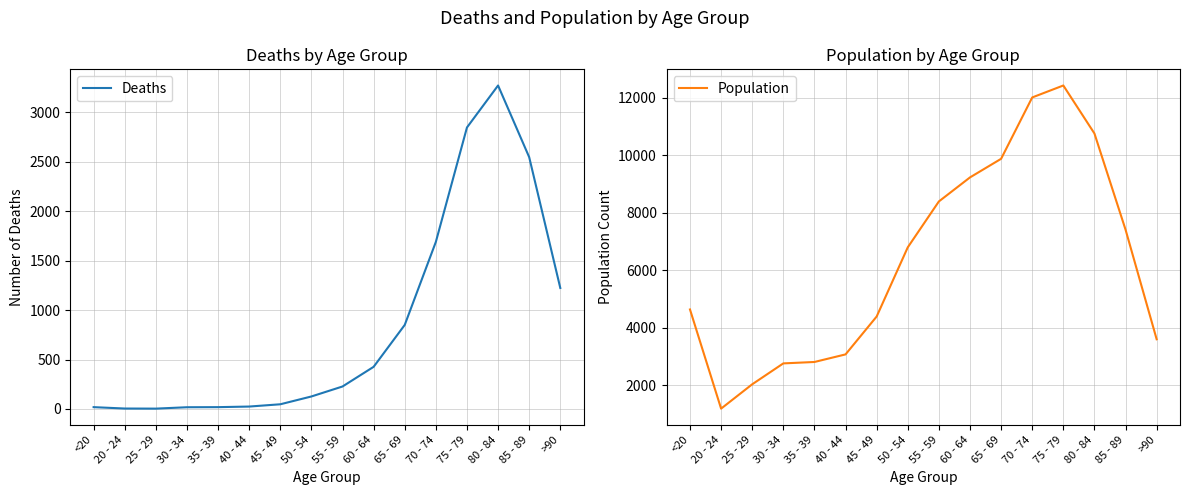

How many lines are shown in the chart?

2